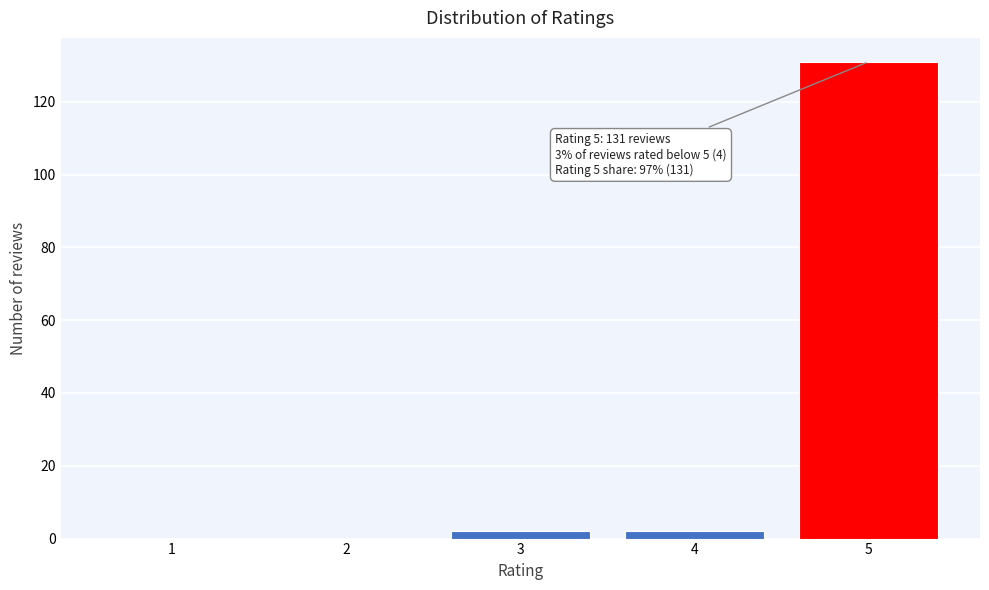

Reading left to right, list all the values displayed in this chart.

1=0	2=0	3=2	4=2	5=131